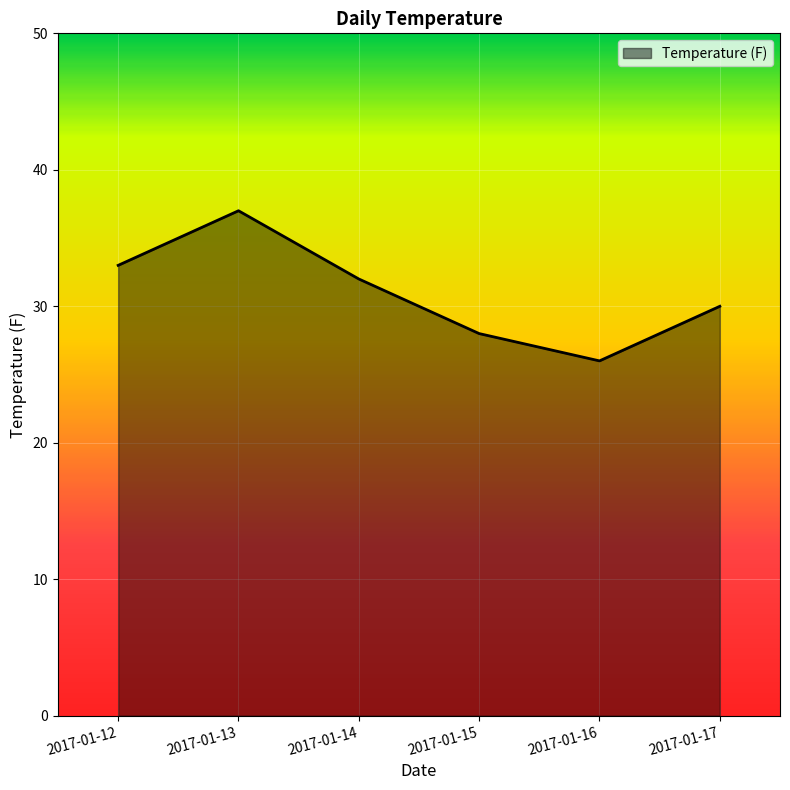

Reading right to left, what are all the values shown in this chart?

2017-01-17=30	2017-01-16=26	2017-01-15=28	2017-01-14=32	2017-01-13=37	2017-01-12=33